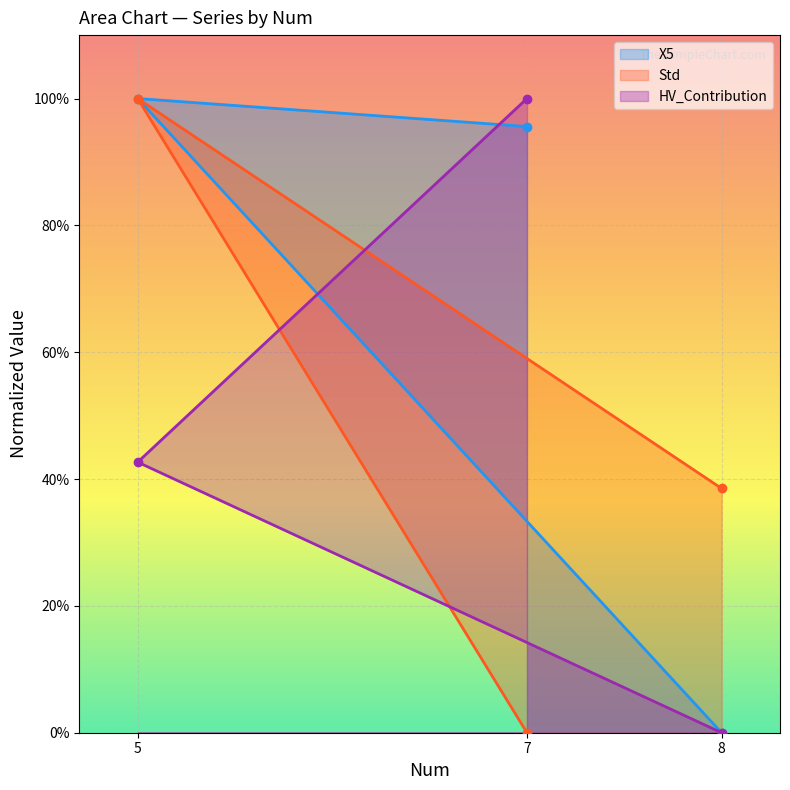

At which category is the sum across all series the highest?

5